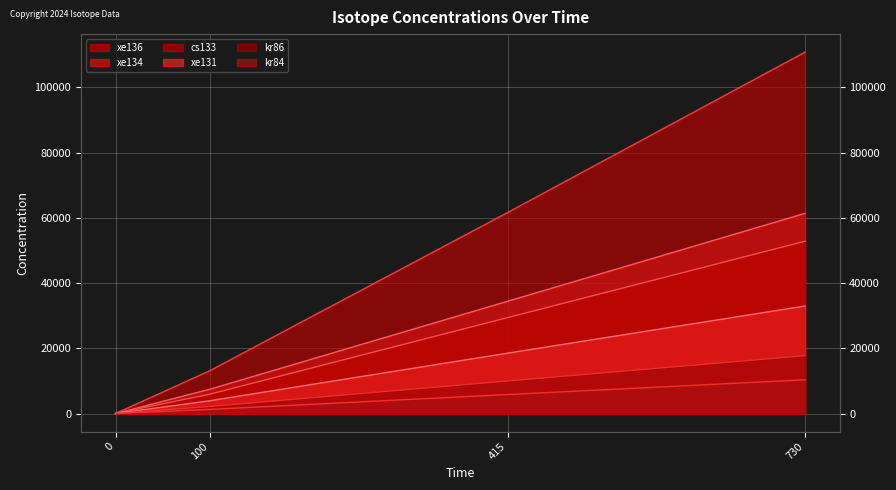

Where is xe134 nearest to the value 30695?

415